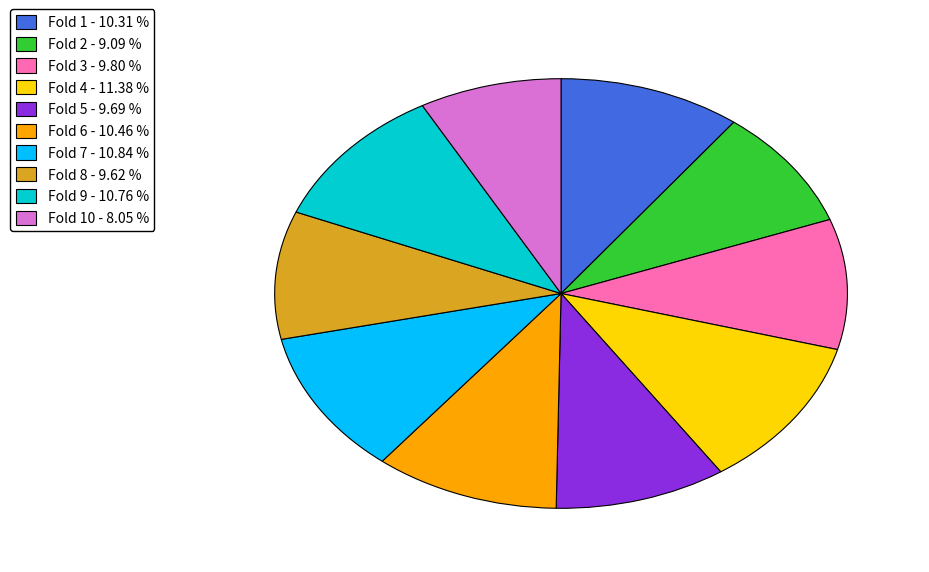

Which category has the biggest portion of the pie?

Fold 4 - 11.38 %